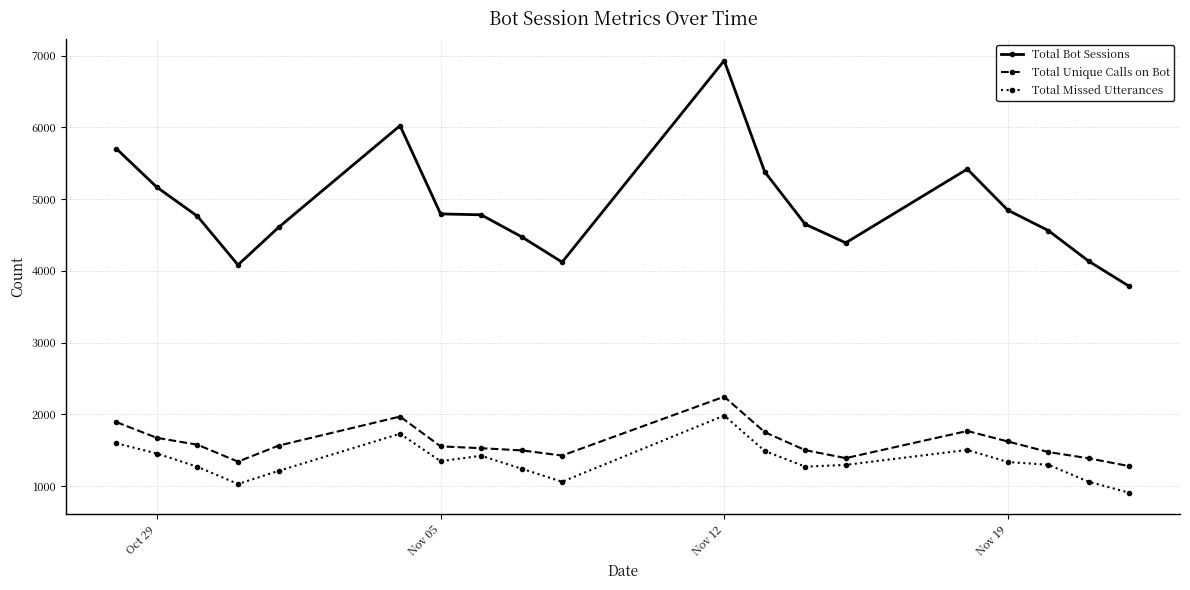

How many data points in Total Bot Sessions are less than 4761?

9